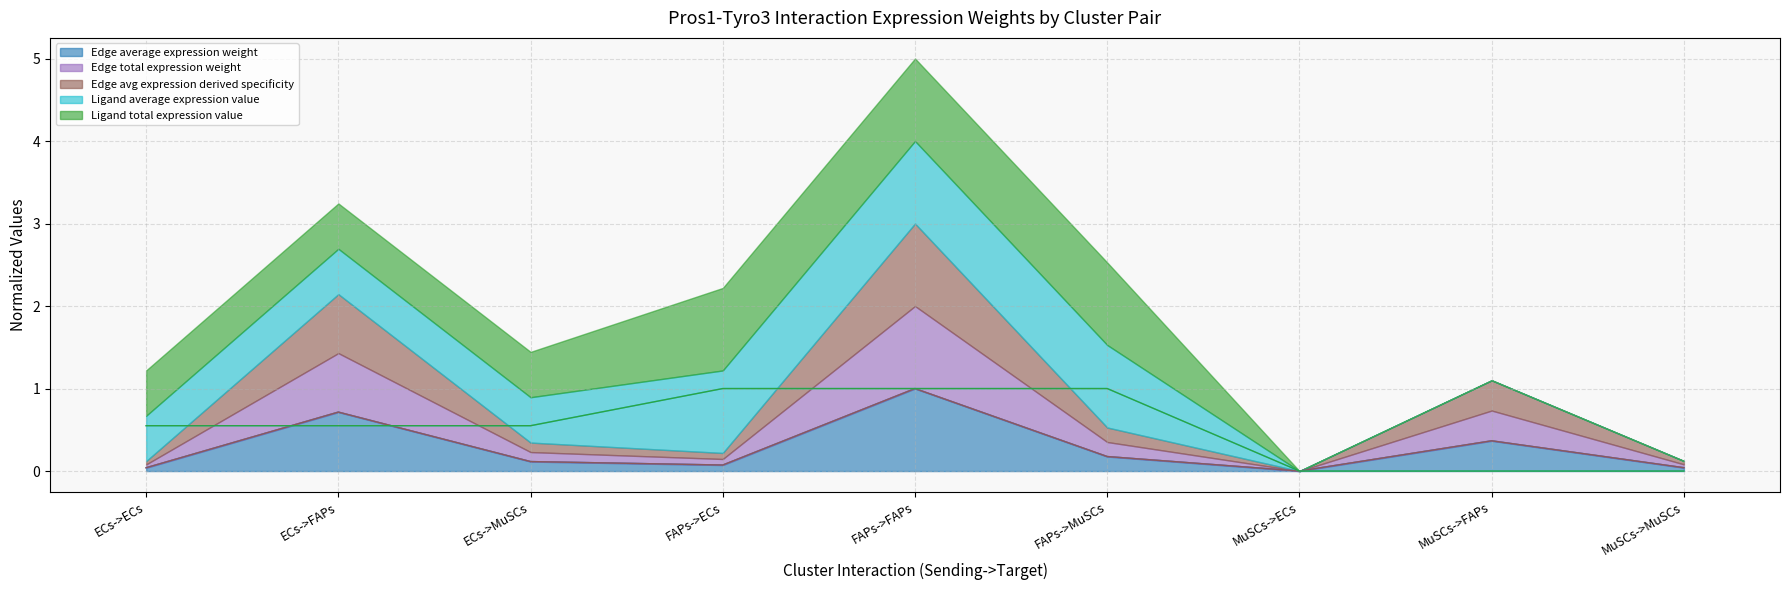

True or false: Edge avg expression derived specificity has a value of 0.7 at ECs->FAPs.

True